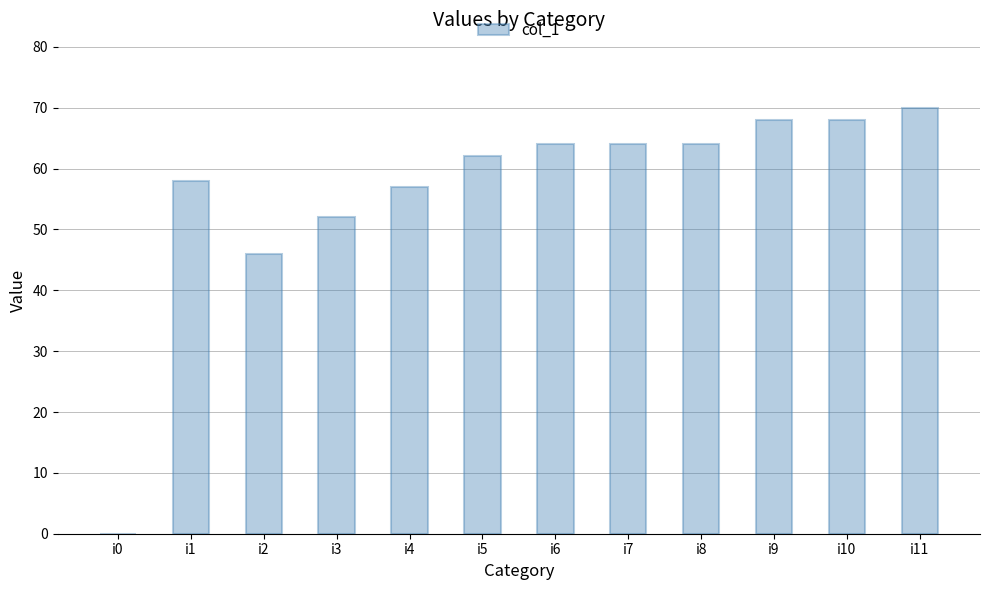

The chart shows a value of 110 at i6. True or false?

False